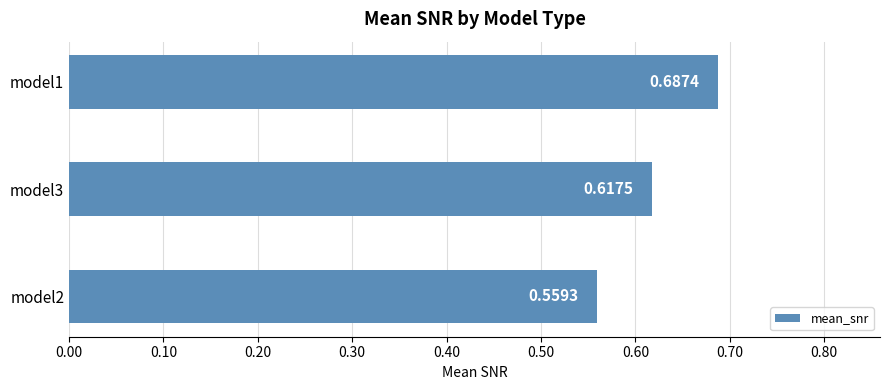

Rank the categories by value from lowest to highest.

model2, model3, model1